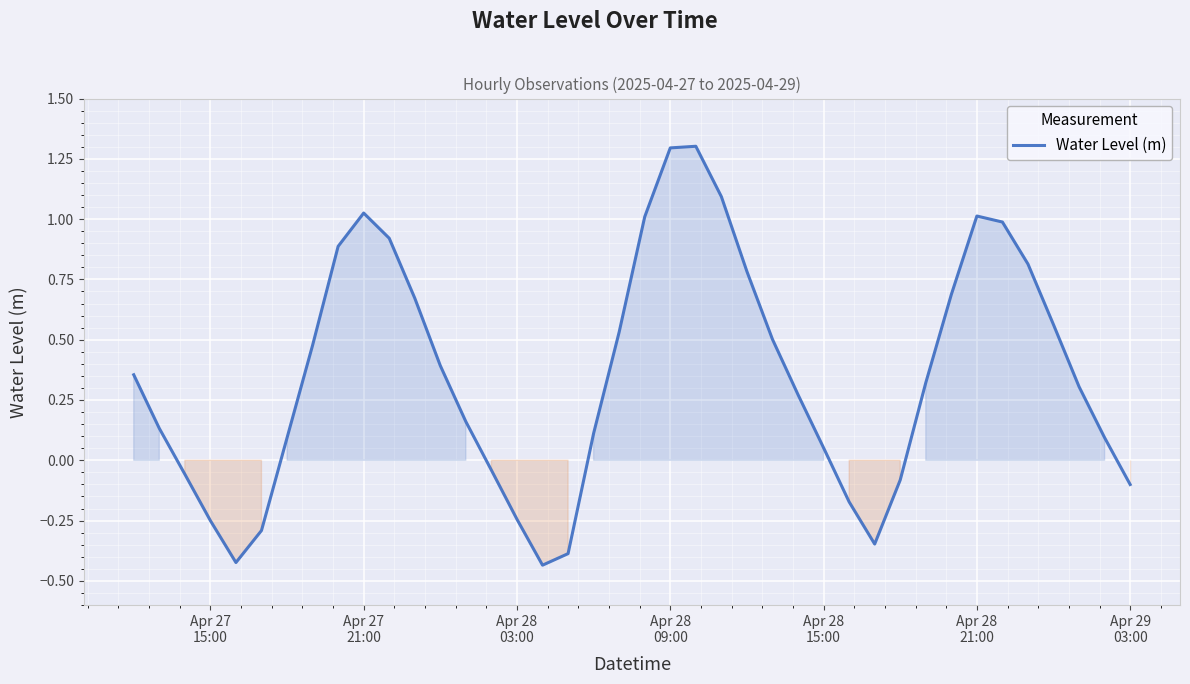

How many interior local peaks (higher than both neighbors) does the data have?

3